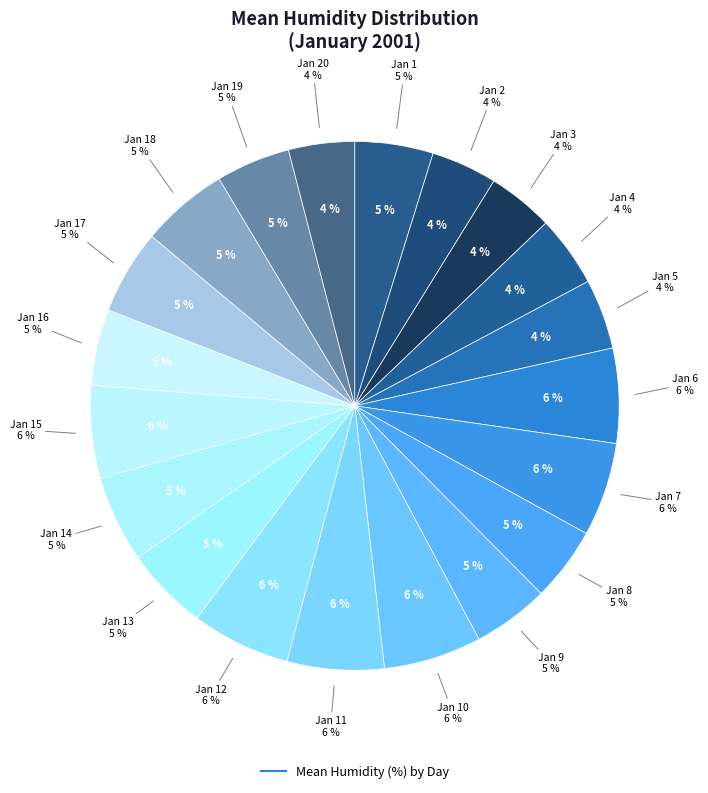

What percentage is NOT represented by 2001-1-8?

95.5%